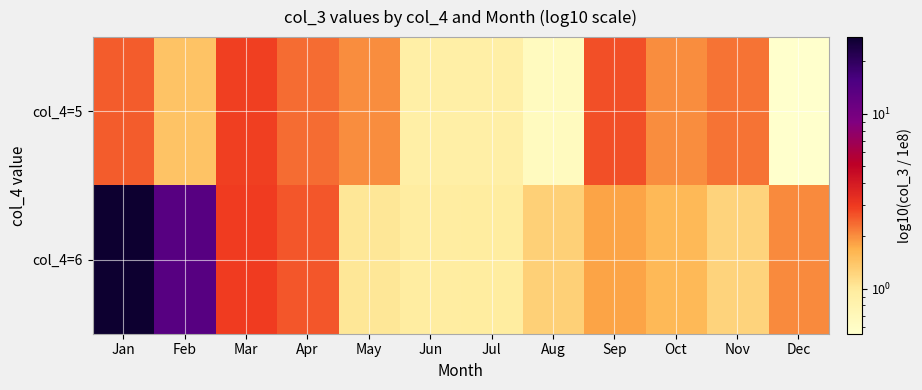

Which series has the largest total across all categories?

col_4=6